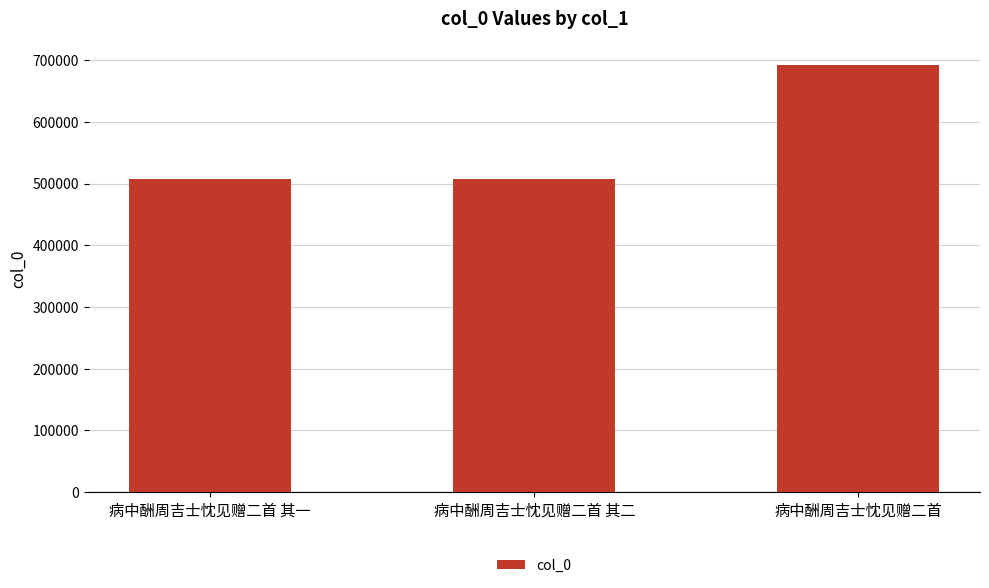

How many values are below 507781?

1